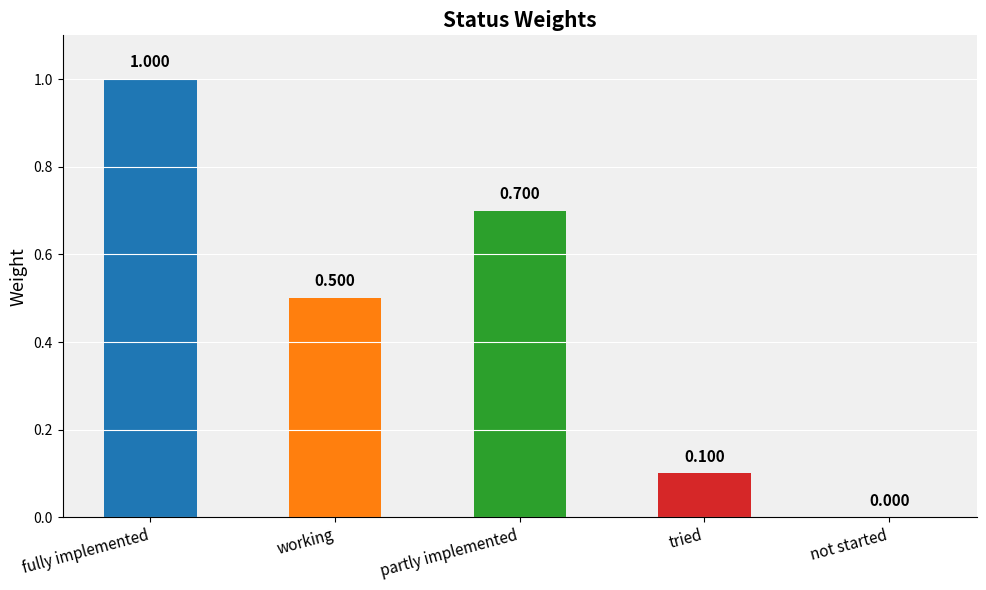

Reading left to right, transcribe all the data shown in this chart.

1.0	0.5	0.7	0.1	0.0